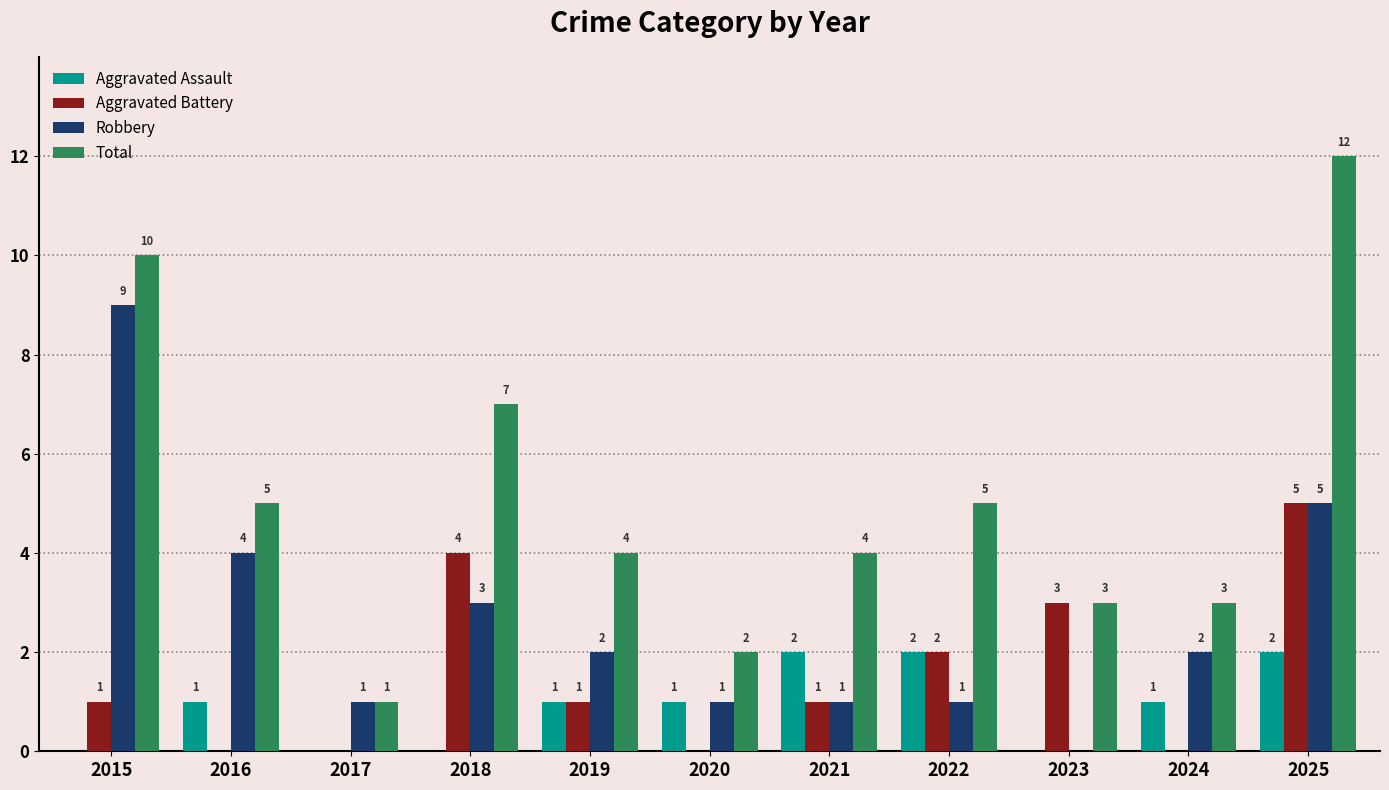

What are all the series names shown in the legend?

Aggravated Assault, Aggravated Battery, Robbery, Total